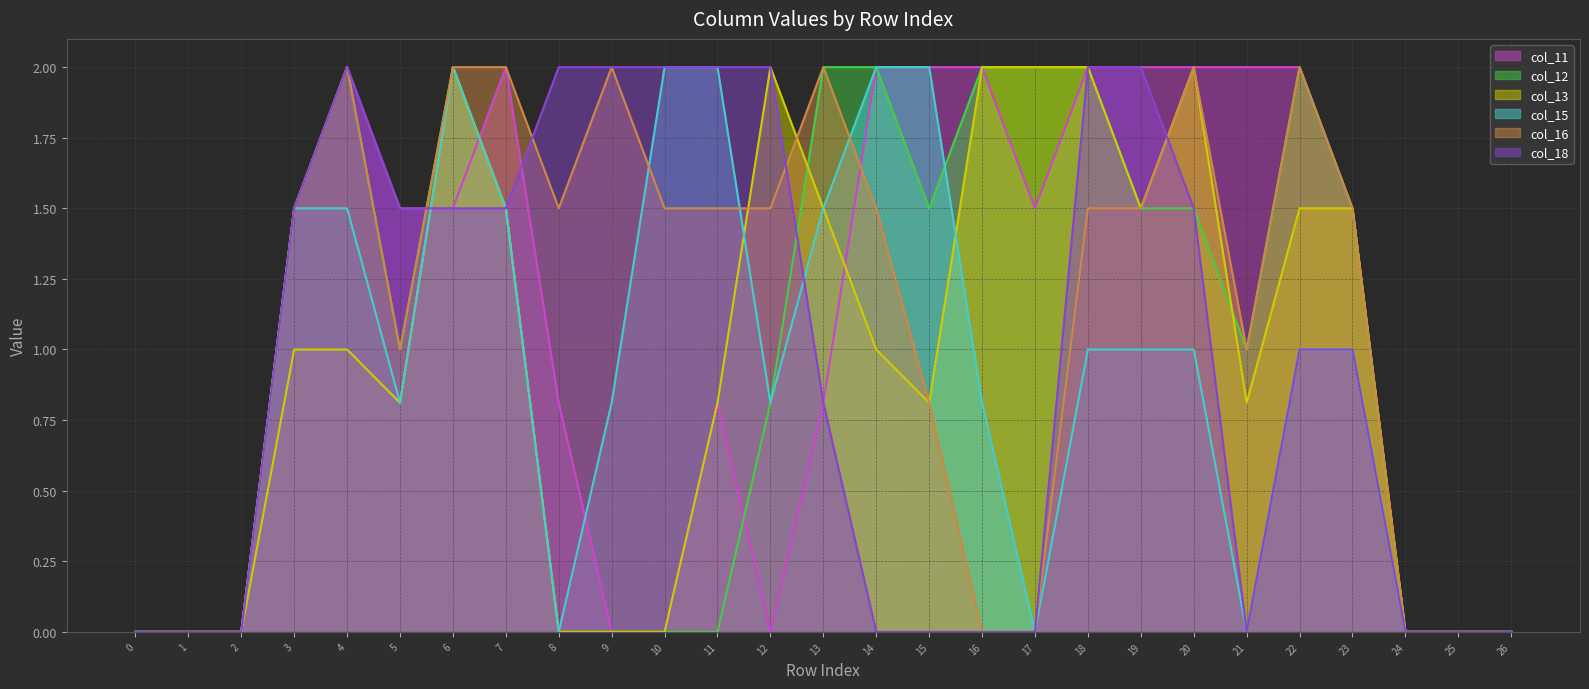

Where is the first local maximum for col_16?

4